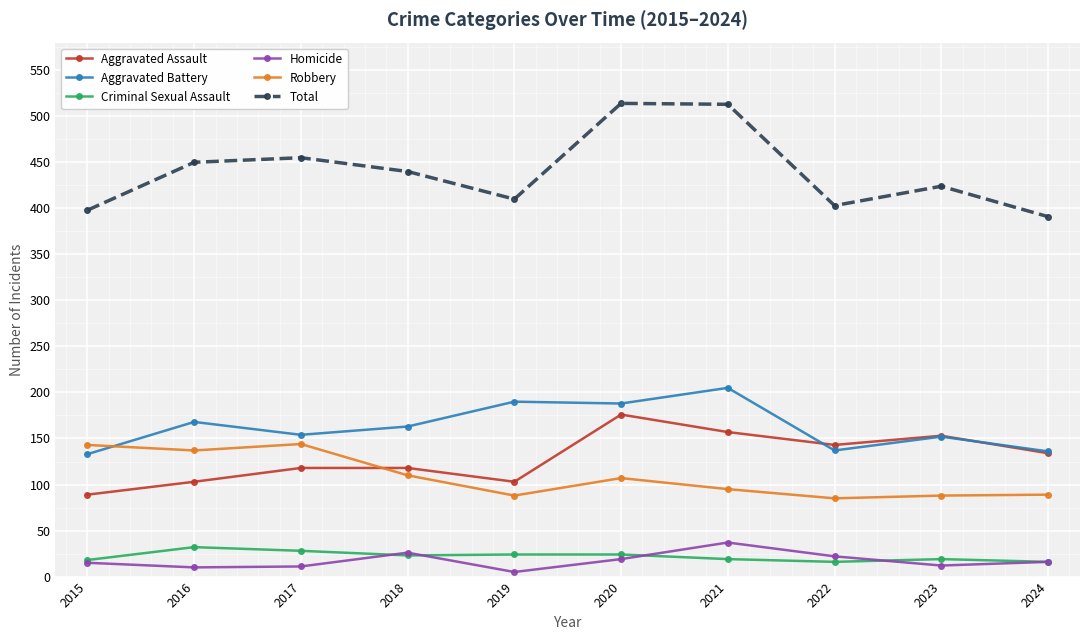

At which label is Aggravated Assault closest to 132?

2024